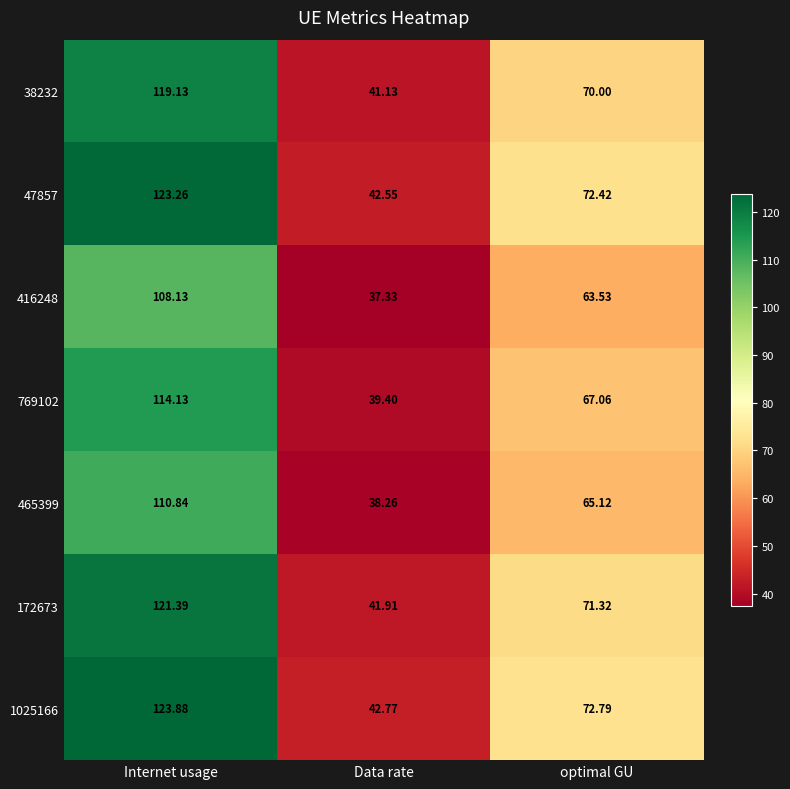

Which series changed the most between Internet usage and optimal GU?

1025166